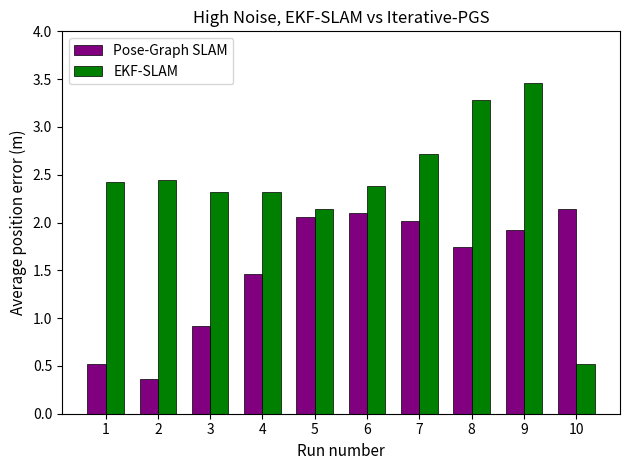

Which series has the largest total across all categories?

EKF-SLAM